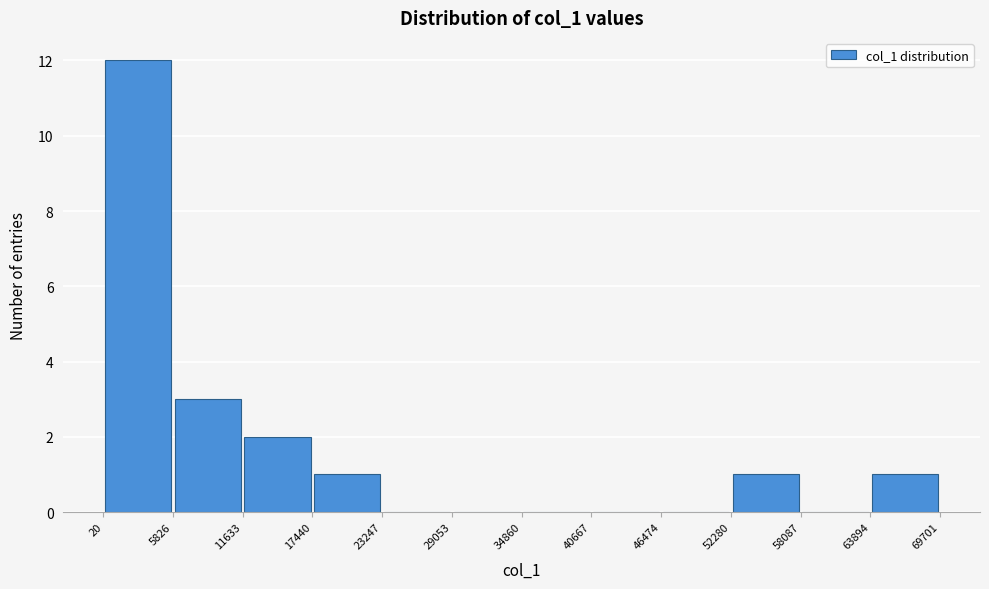

Reading left to right, list every bar in this chart as the range it spans on the x-axis followed by its height. The values are not printed on the chart, so give them approximately, as read against the axis.

20 to 5826: 12
5826 to 11633: 3
11633 to 17440: 2
17440 to 23247: 1
23247 to 29053: 0
29053 to 34860: 0
34860 to 40667: 0
40667 to 46474: 0
46474 to 52280: 0
52280 to 58087: 1
58087 to 63894: 0
63894 to 69701: 1